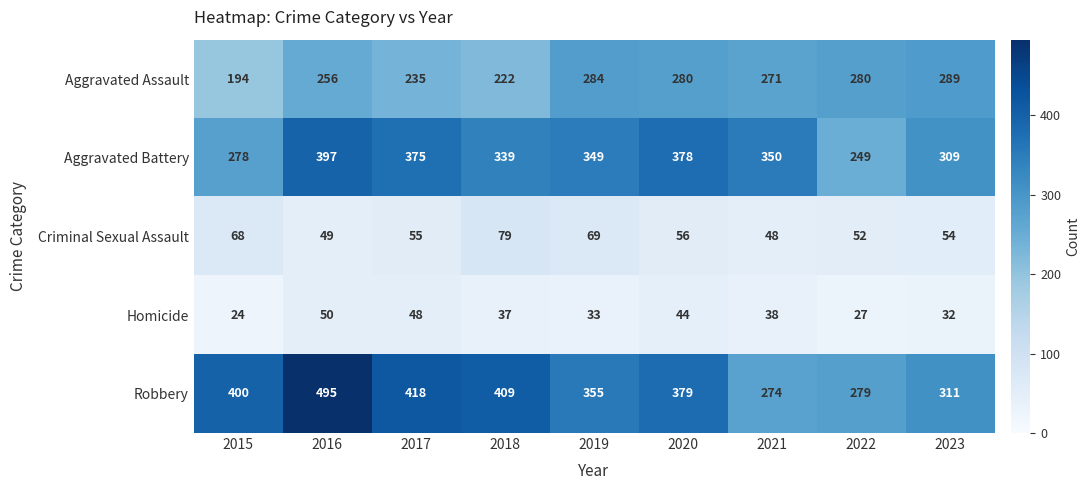

What is the difference between the highest and lowest values at 2017?

370